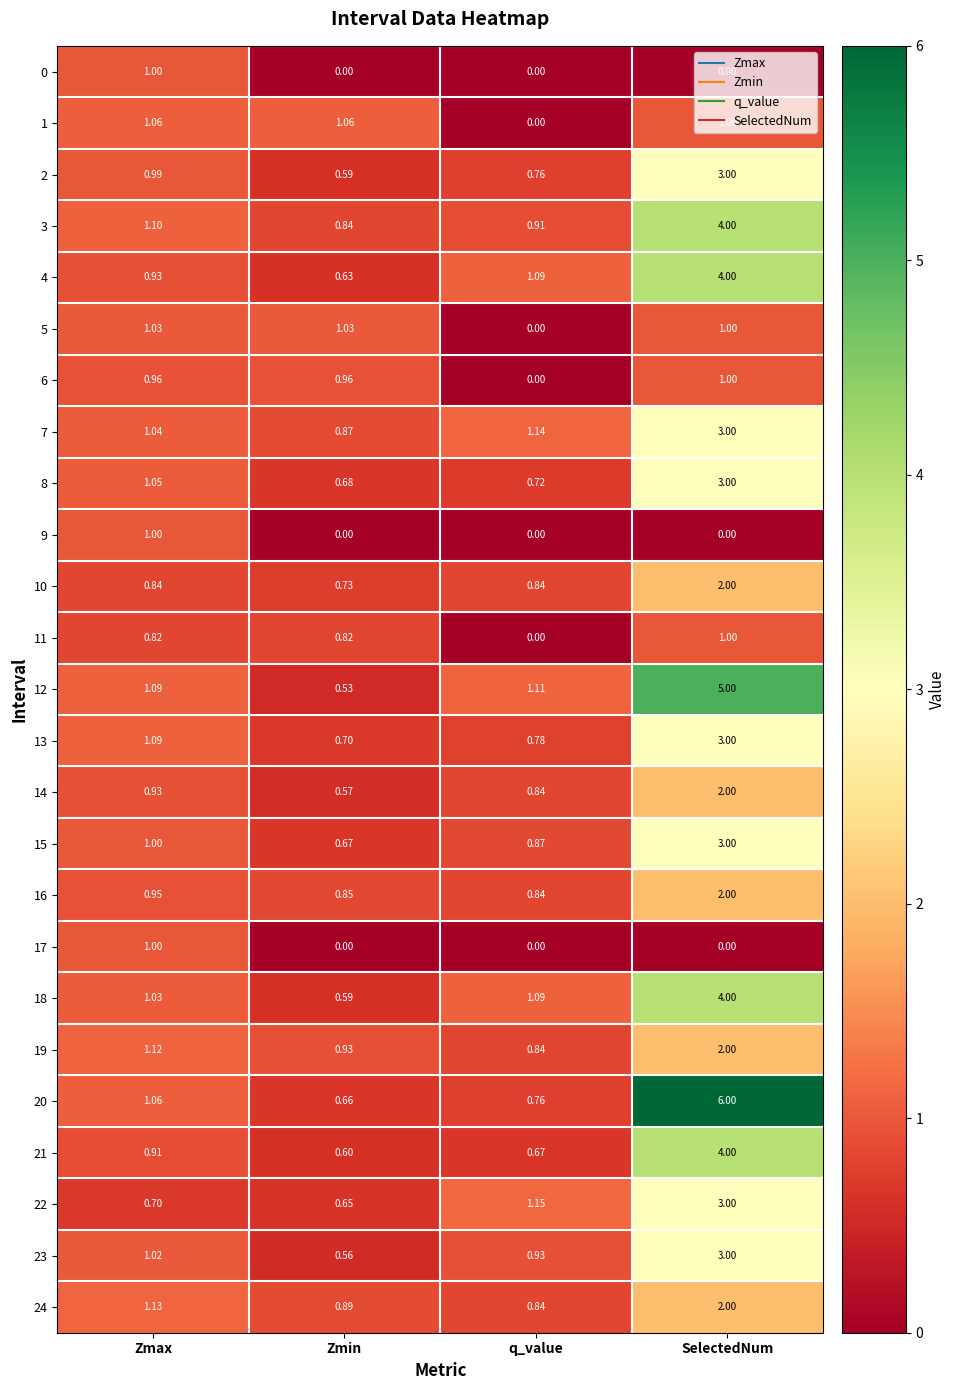

Where is 21 nearest to the value 2?

Zmax